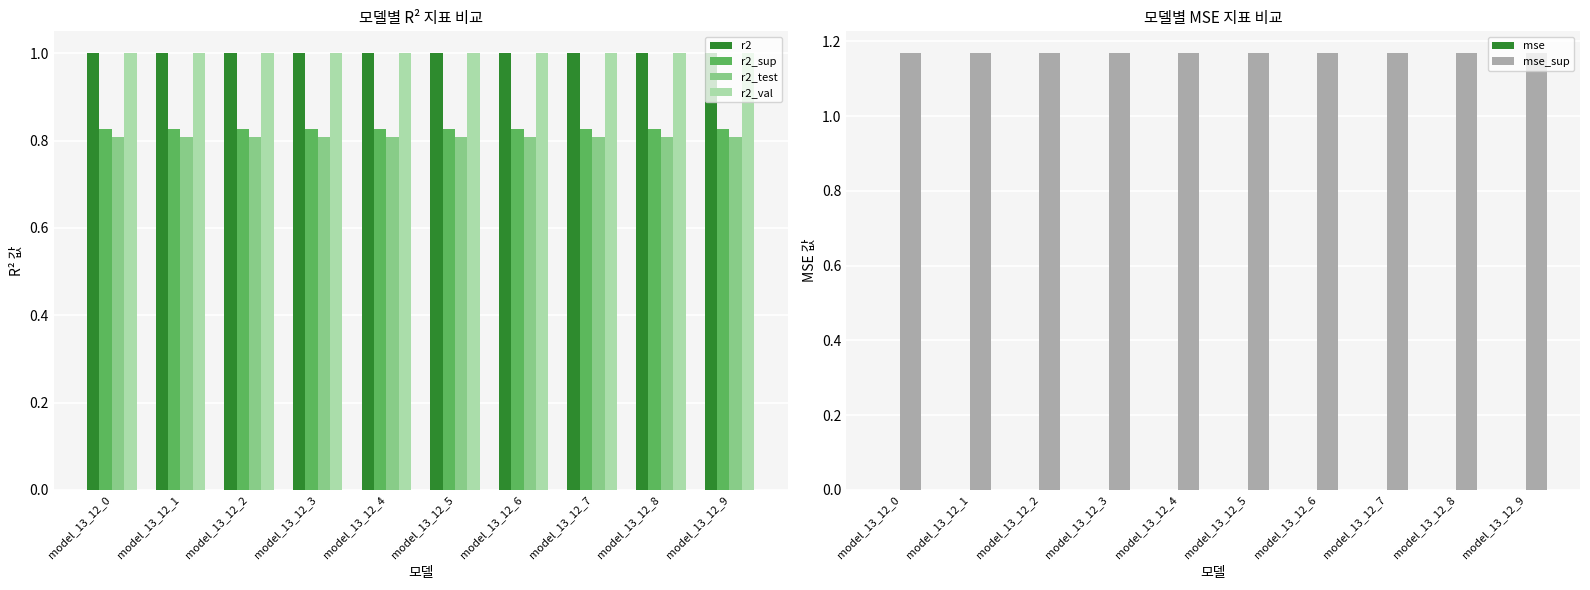

How many groups of bars are there?

10